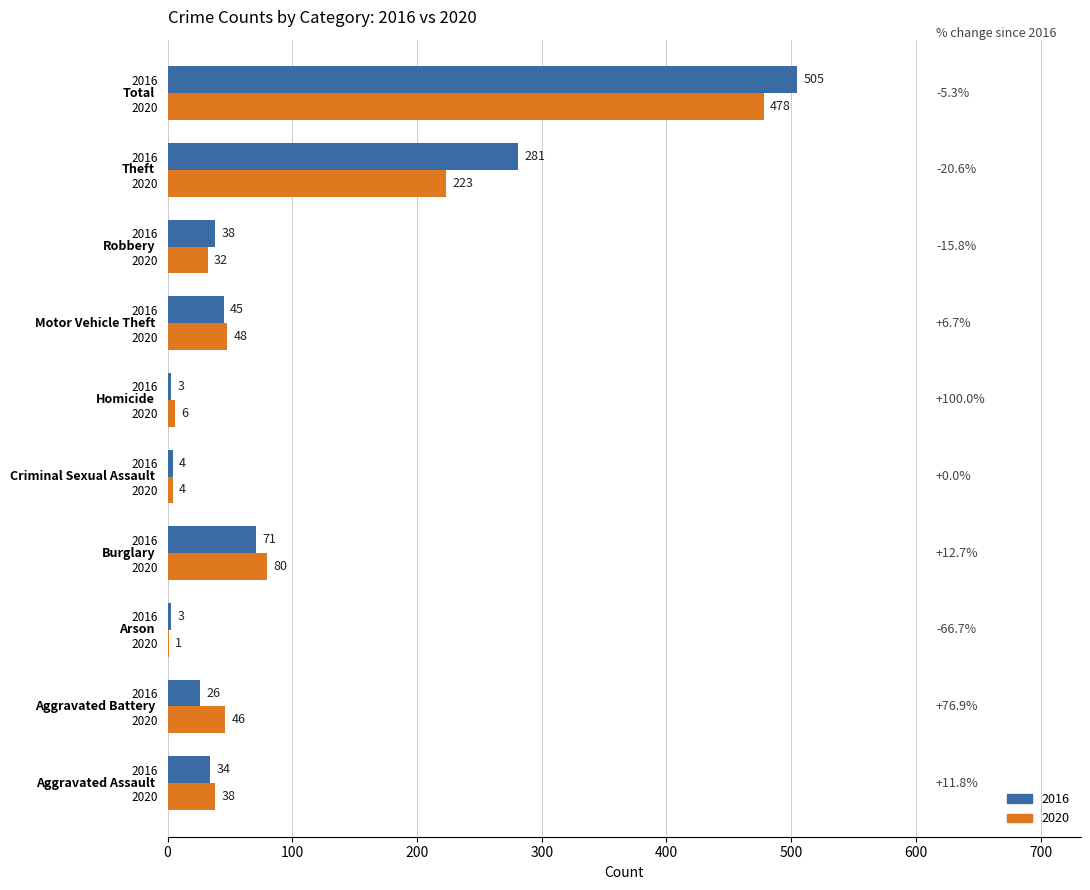

What are all the series names shown in the legend?

2016, 2020